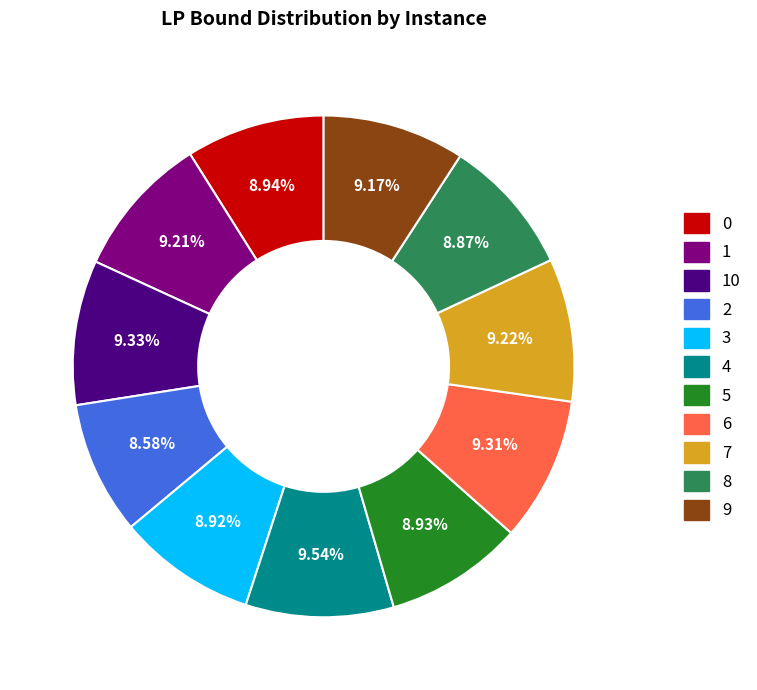

Count the number of slices in the pie.

11